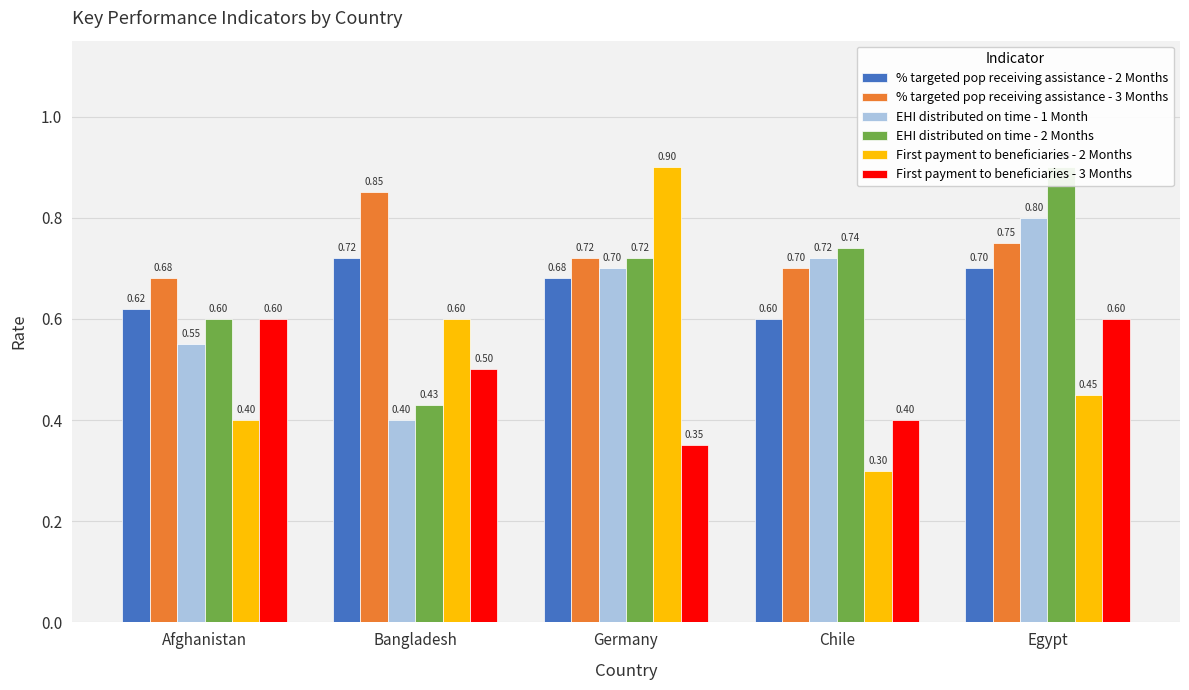

What is the difference between the second highest and minimum values in the % targeted pop receiving assistance - 2 Months series?

0.1